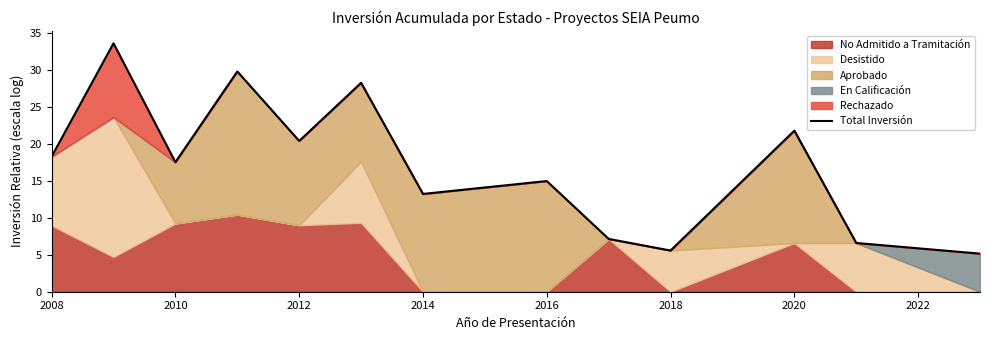

Reading left to right, extract all data points from this chart.

18.3	33.6	17.5	29.8	20.4	28.2	13.2	15.0	7.1	5.6	21.8	6.6	5.2